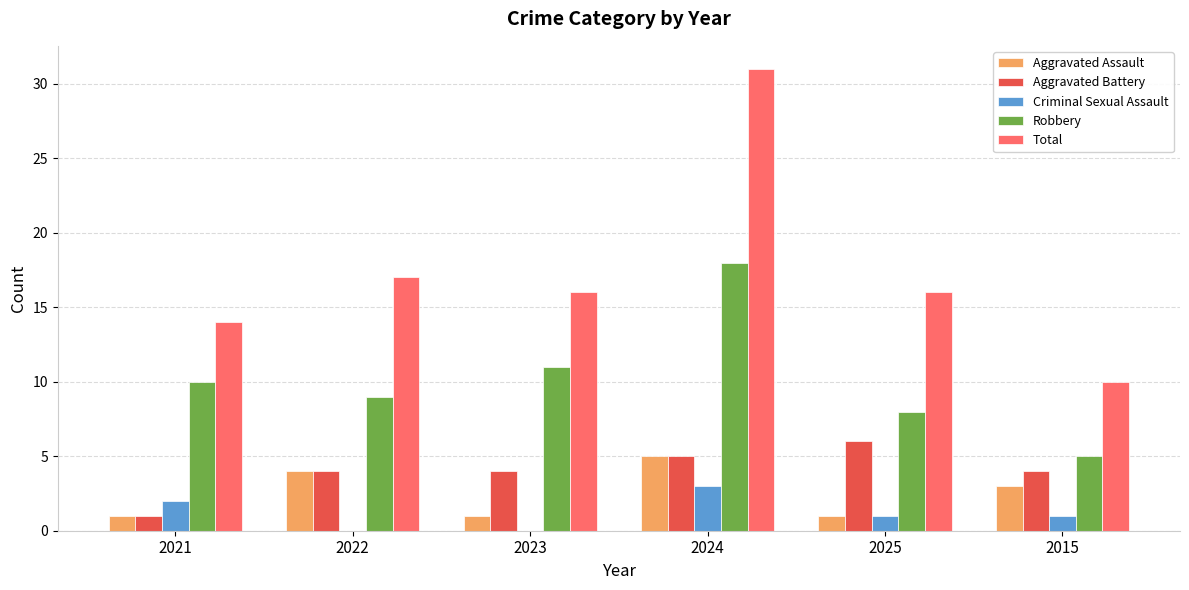

The Criminal Sexual Assault series shows 1 at 2022. True or false?

False